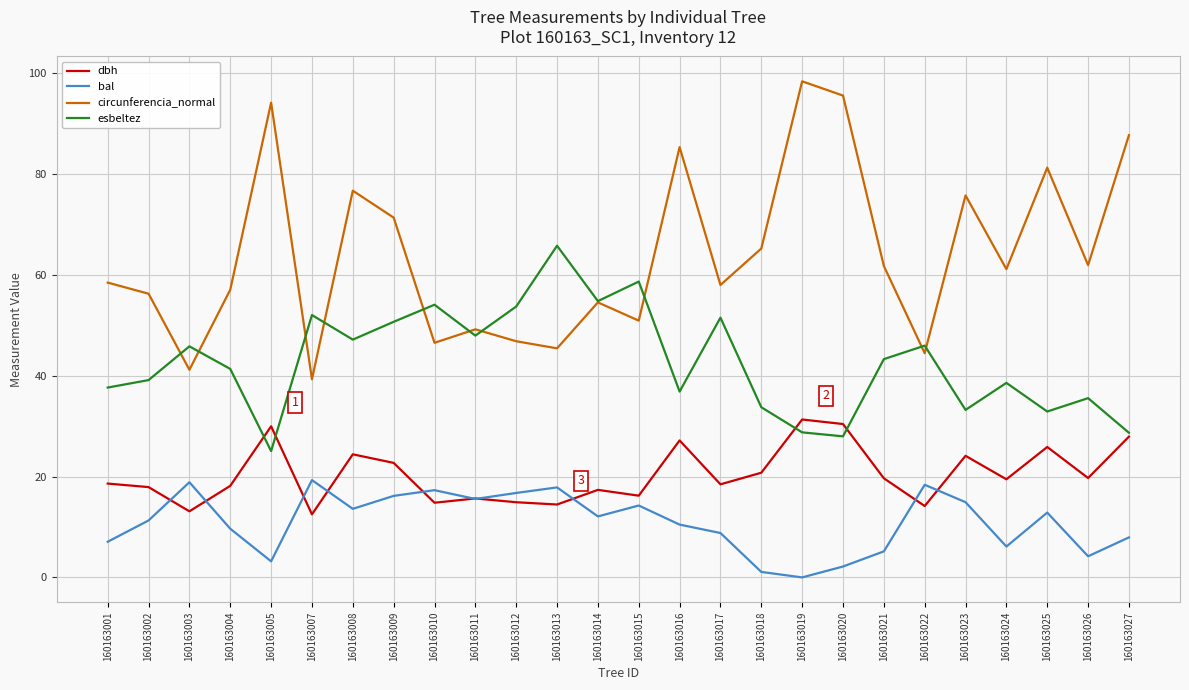

What is the sum of the bal values at 160163004 and 160163013?

27.5